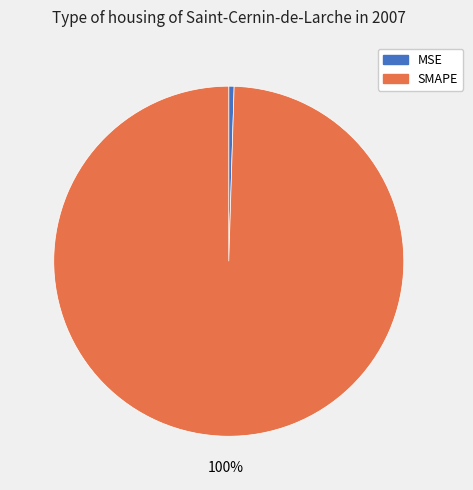

Which category has the smallest portion of the pie?

MSE